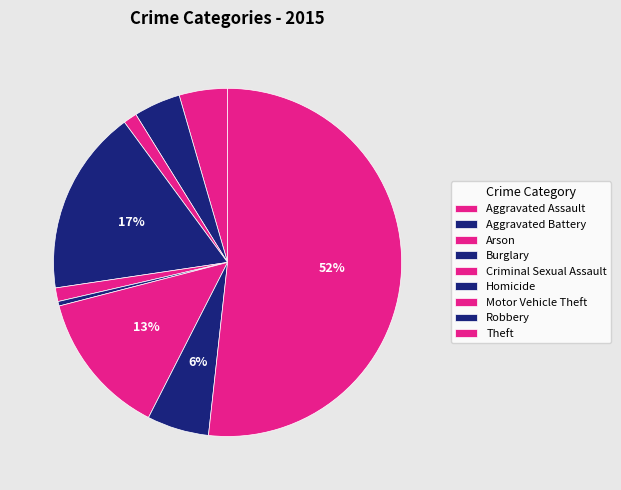

Which slice is the largest?

Theft